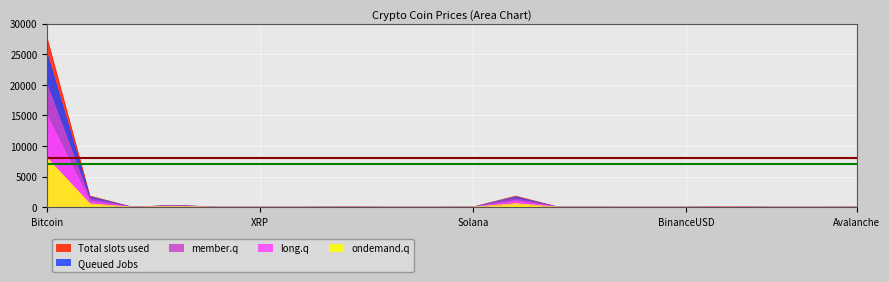

At which label does Total slots used reach its peak?

Bitcoin